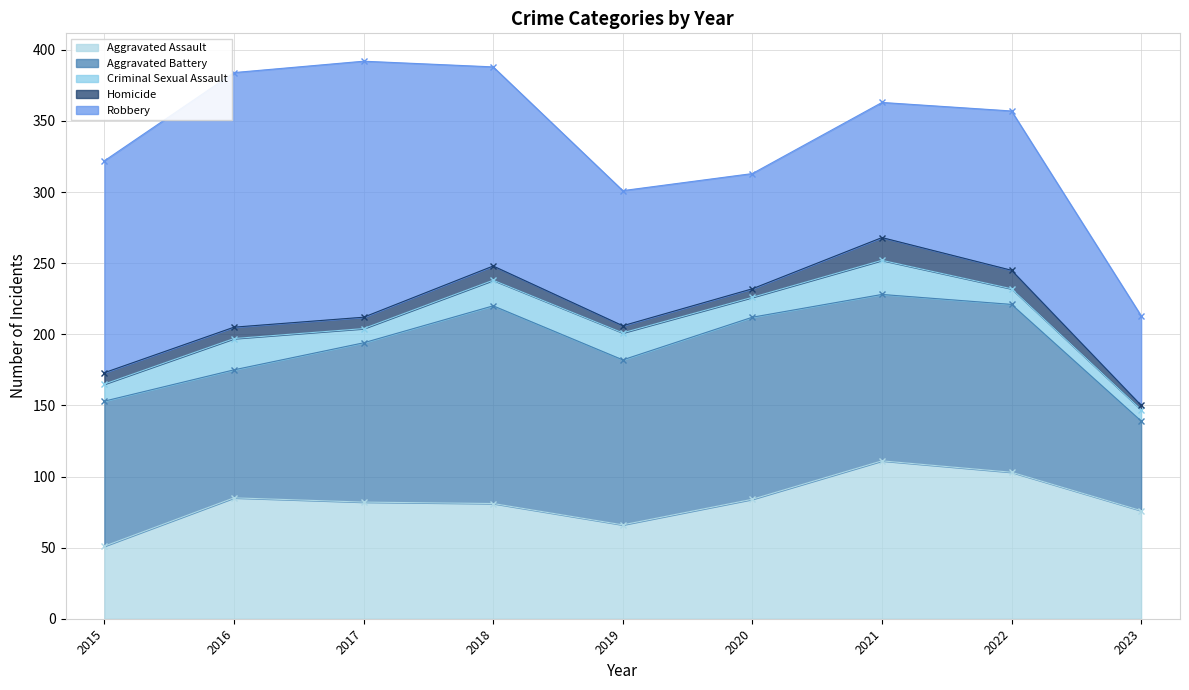

True or false: Criminal Sexual Assault and Robbery intersect in this chart.

False